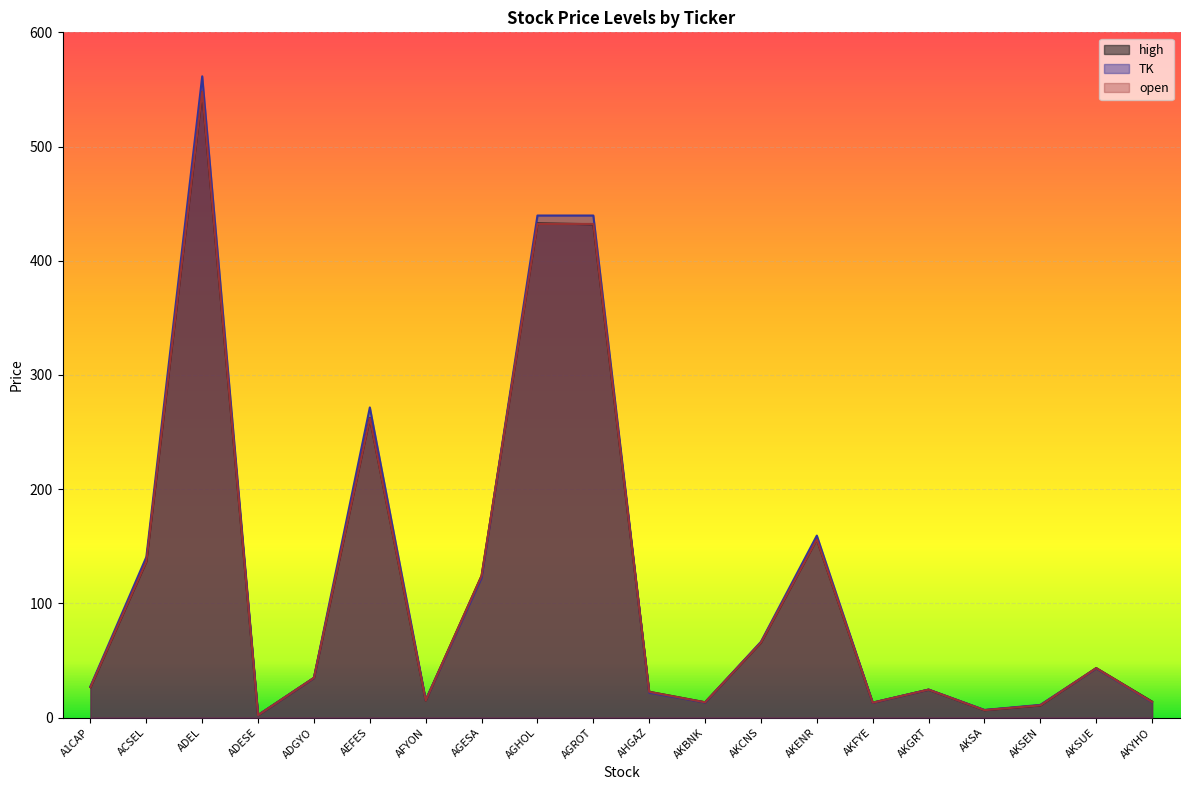

How many interior local valleys does the high series have?

5